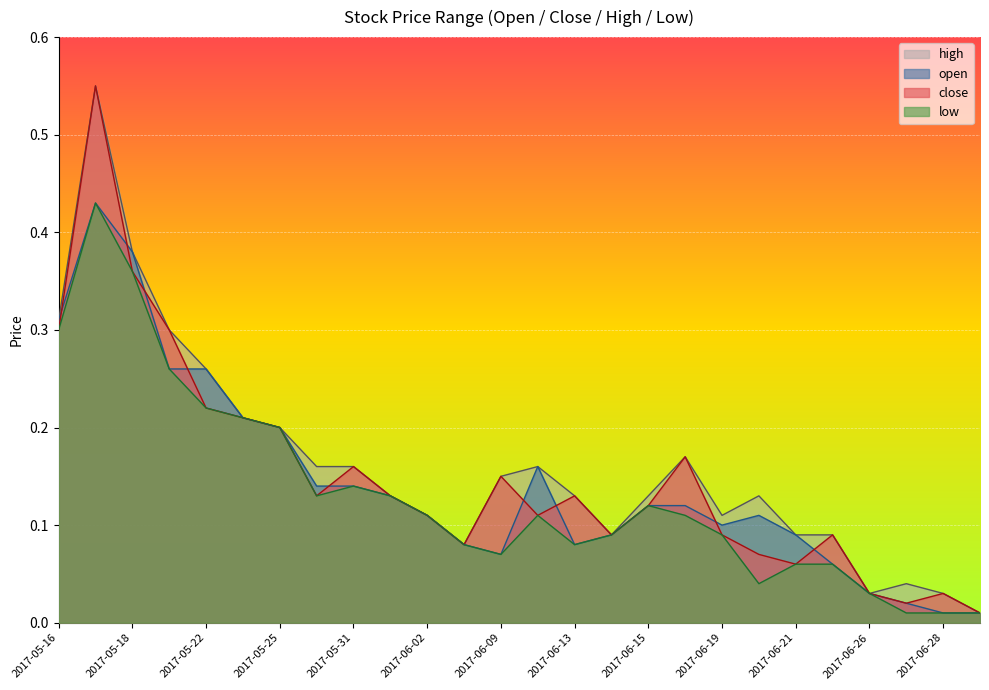

True or false: high and close cross at least once.

False